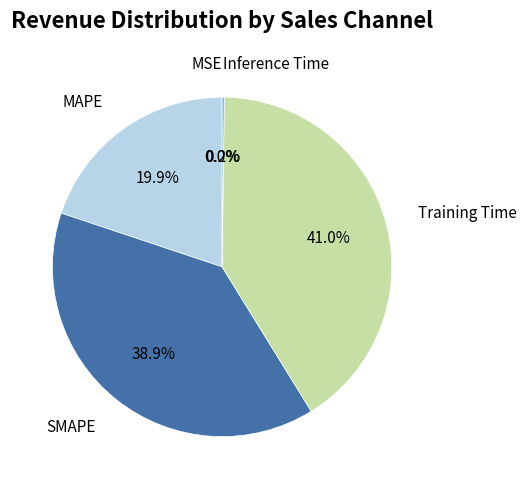

Is there any slice that represents more than half of the pie?

No